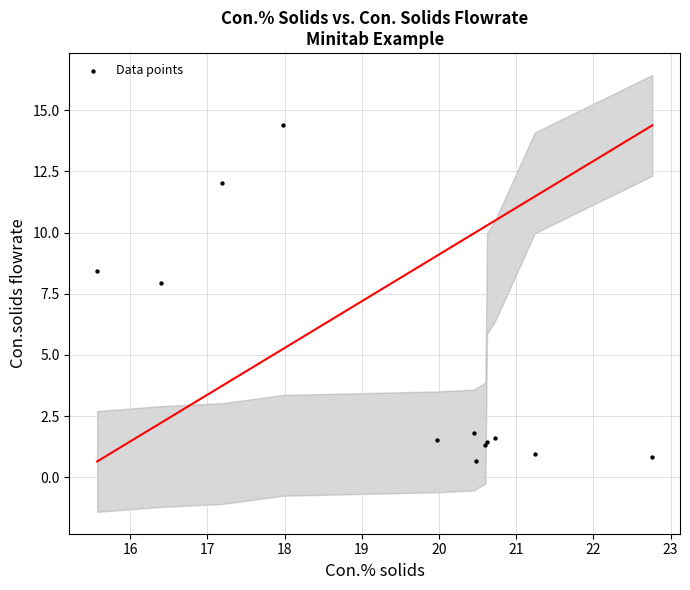

What Y value in the scatter plot is closest to 7?

7.9